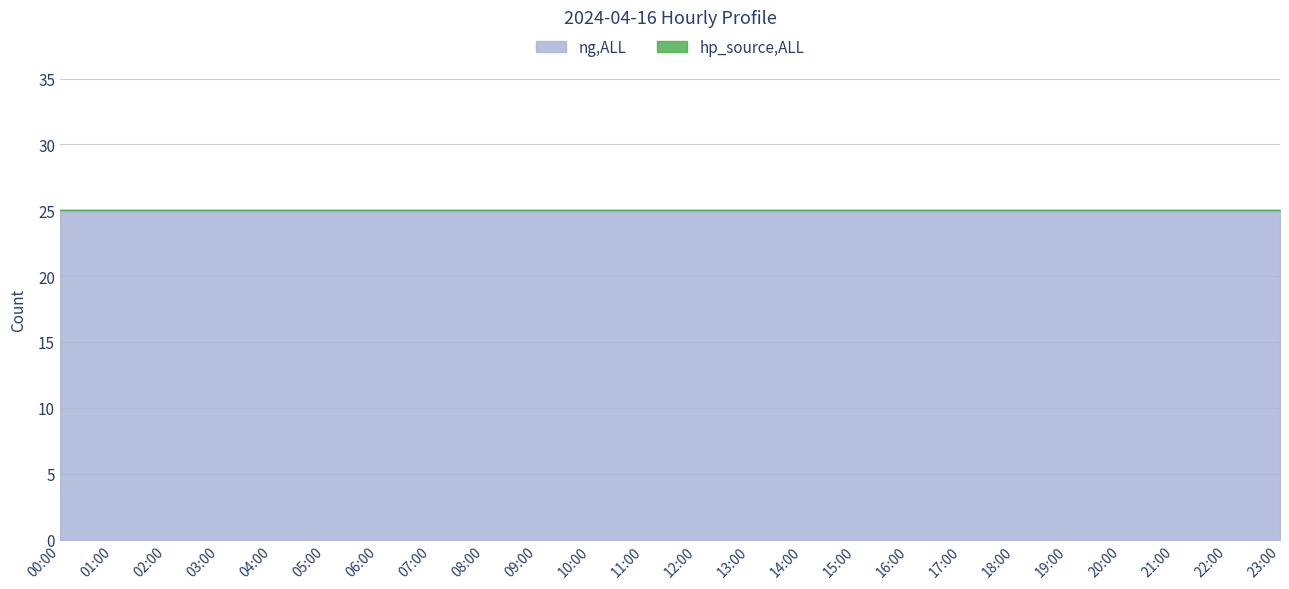

Which label corresponds to the smallest value in the chart?

00:00